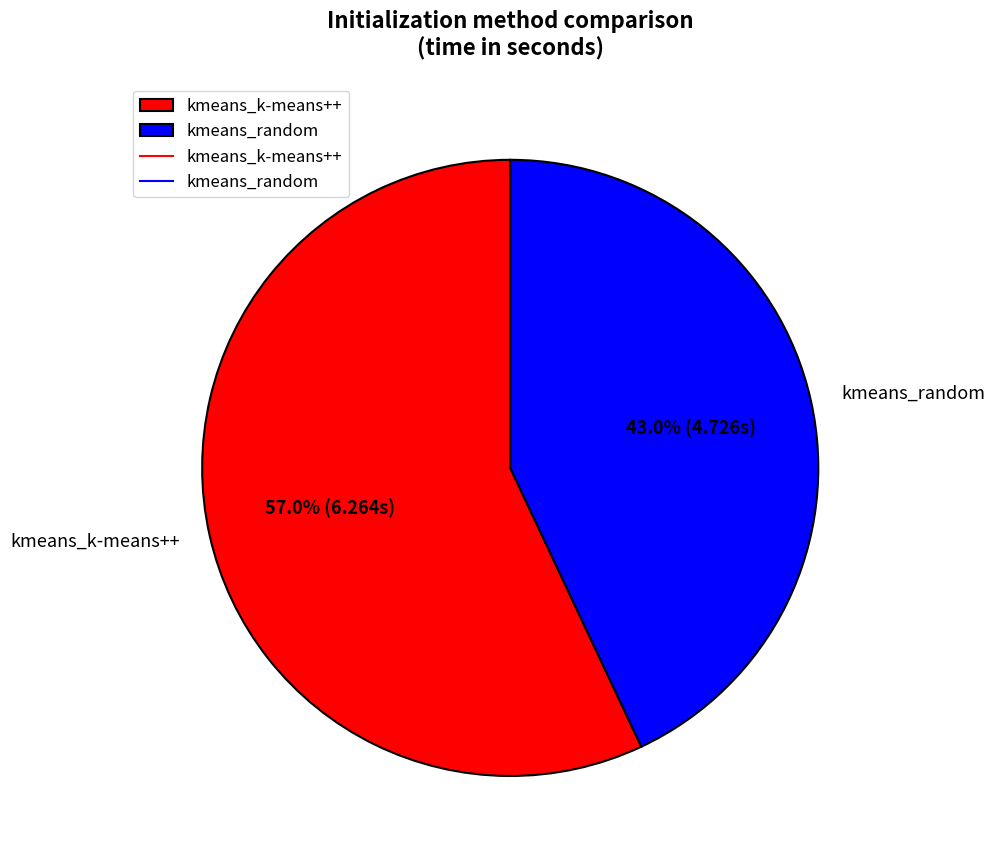

To the nearest percent, what percentage of the pie is kmeans_random?

43%